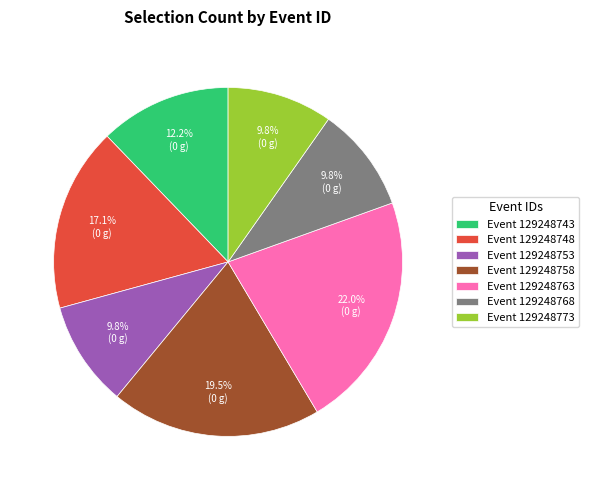

Between Event 129248748 and Event 129248753, which is larger?

Event 129248748